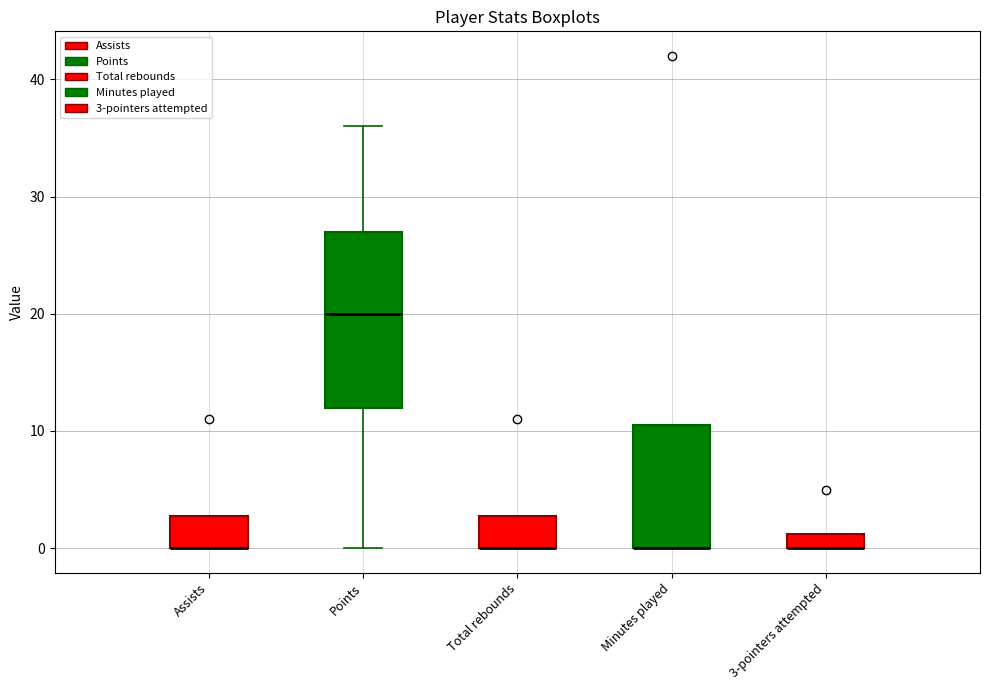

Which box is the tallest, from its lower edge to its upper edge?

Points